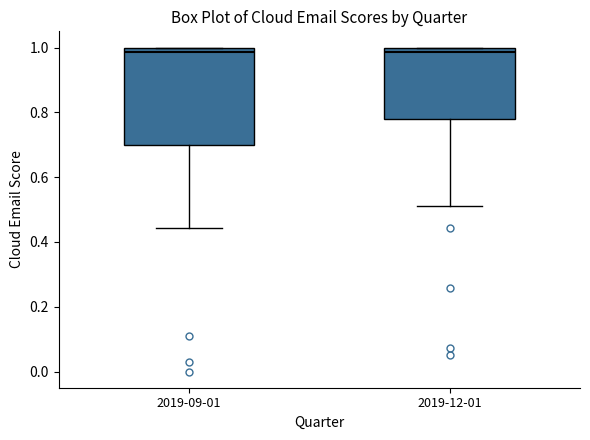

Which box is the tallest, from its lower edge to its upper edge?

2019-09-01